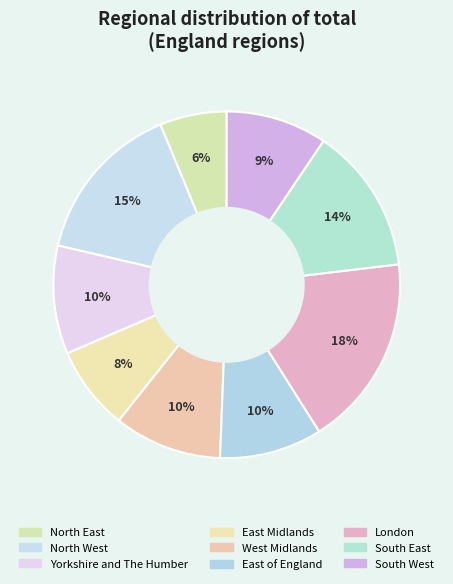

To the nearest percent, what percentage of the pie is North East?

6%